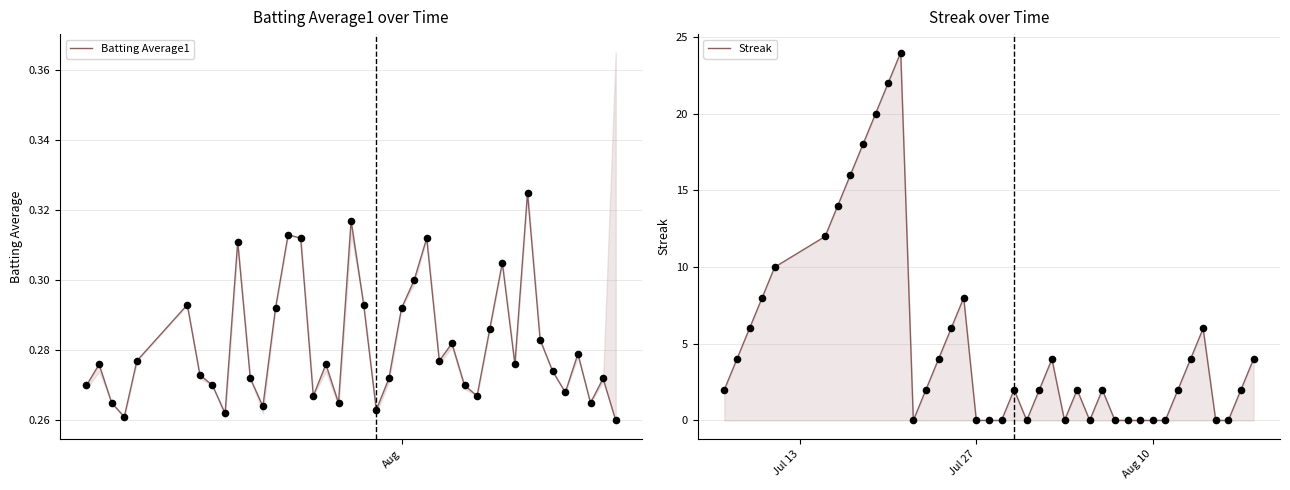

Is the value of Streak at 29 greater than the value of Batting Average1 at 16?

No